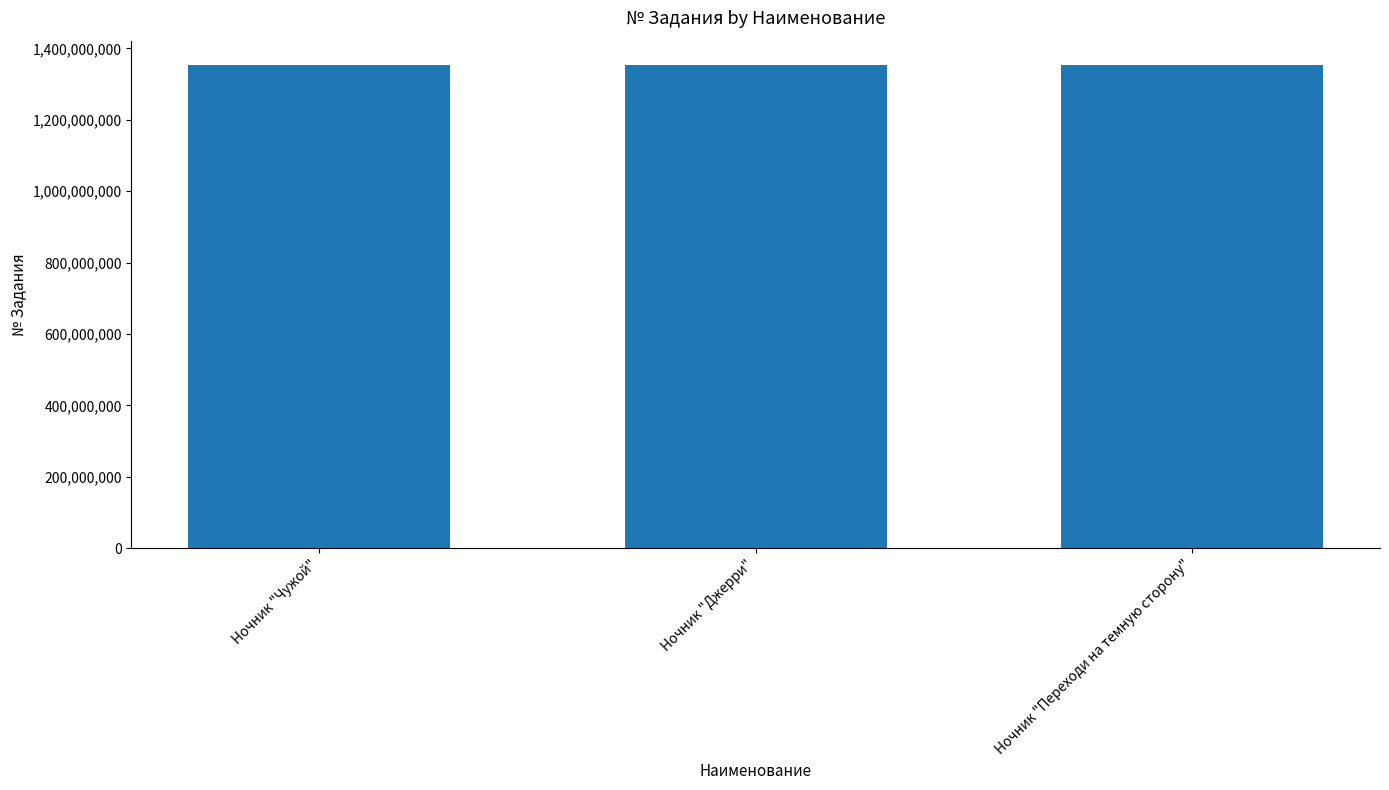

What is the smallest value displayed?

1353059668